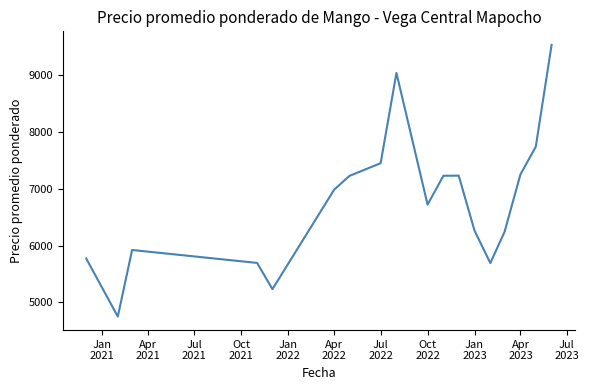

What is the minimum value shown in the chart?

4750.0